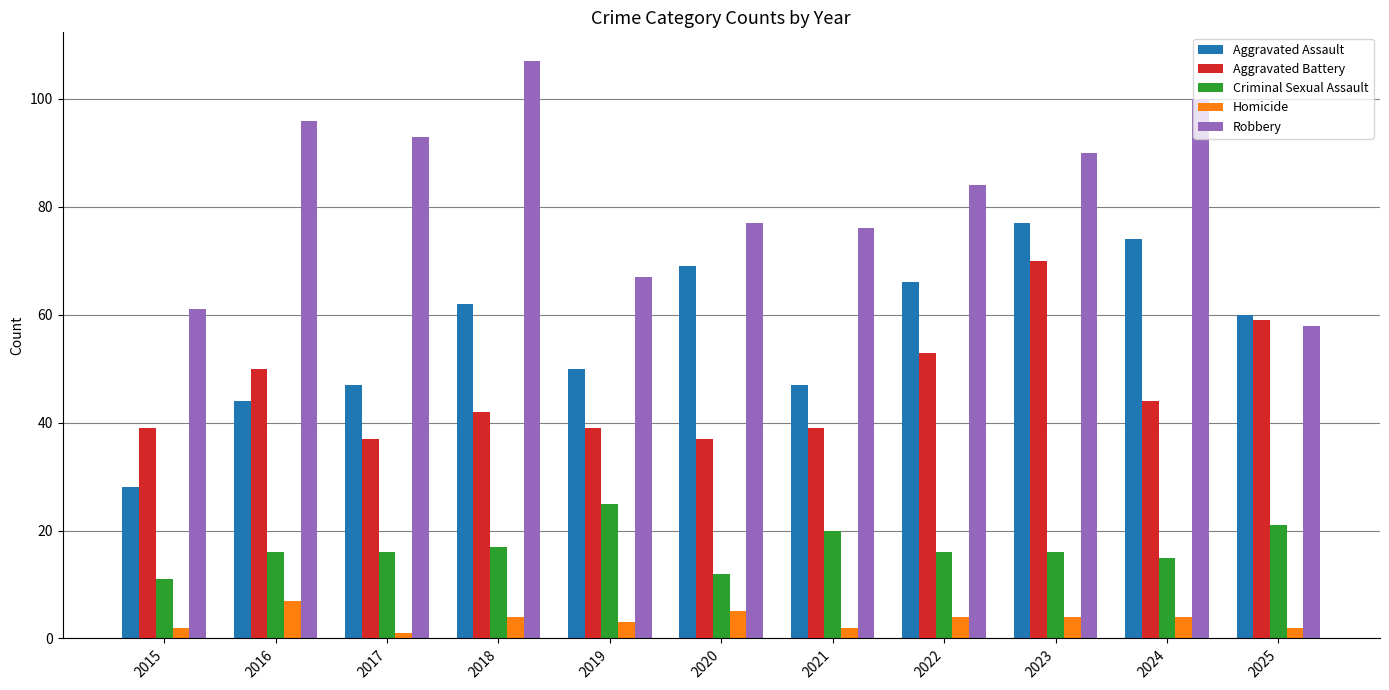

Between 2019 and 2025, which series saw the biggest shift?

Aggravated Battery